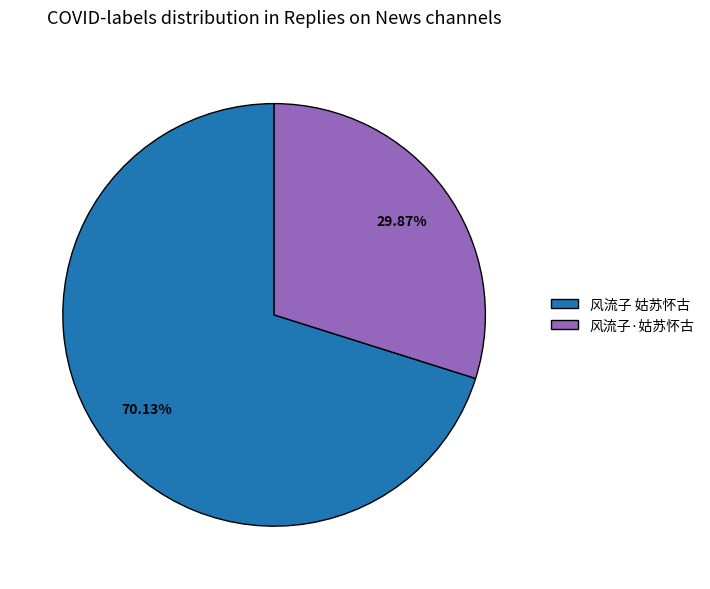

What percentage is the 风流子·姑苏怀古 slice, to the nearest percent?

30%